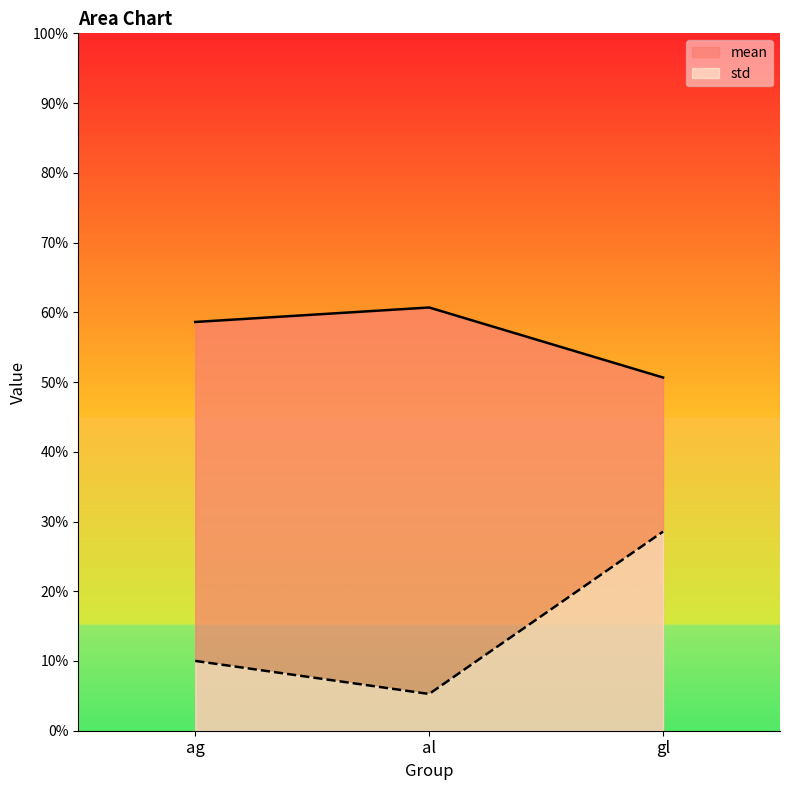

What is the average value of the std series?

0.1